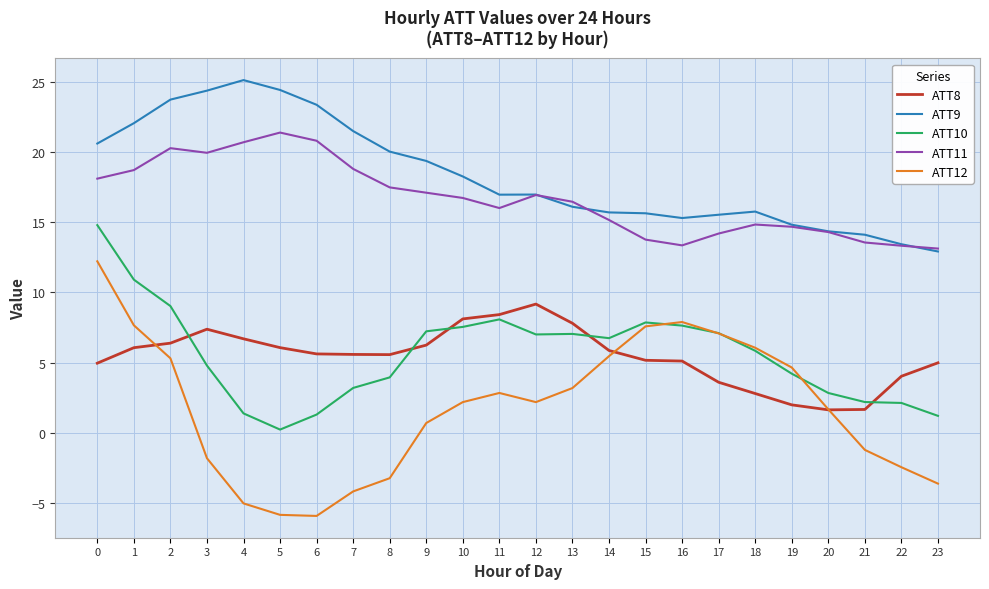

How many negative values does the ATT12 series have?

9